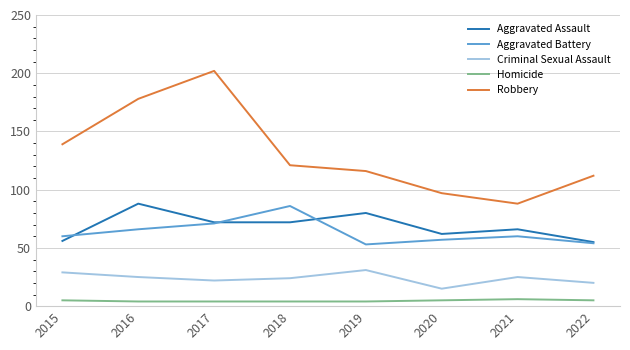

Does the chart have visible grid lines?

Yes